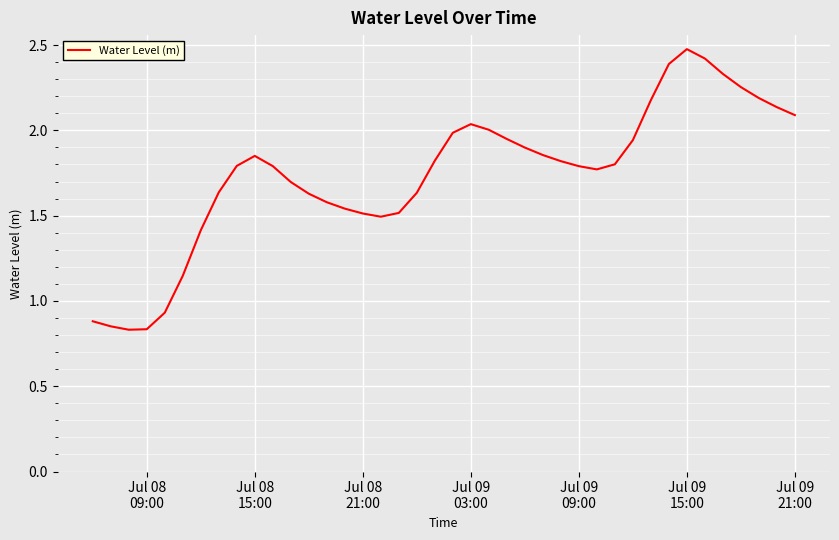

What is the average value?

1.7